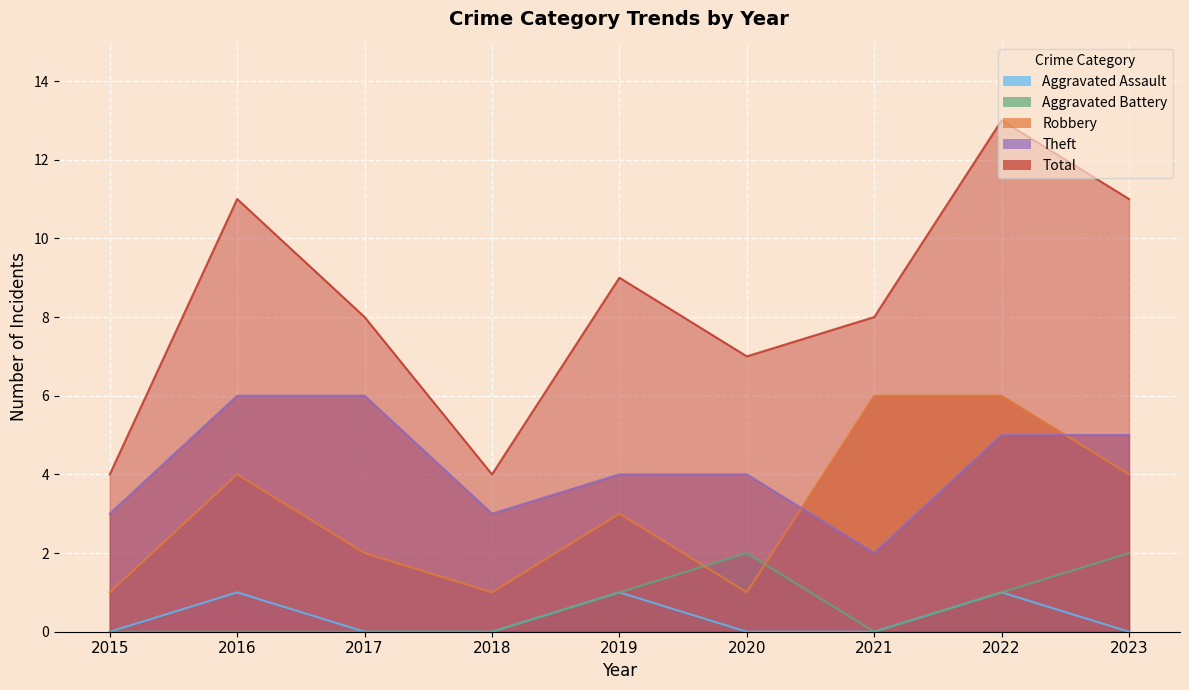

Is it true that Robbery equals 1 at 2017?

False